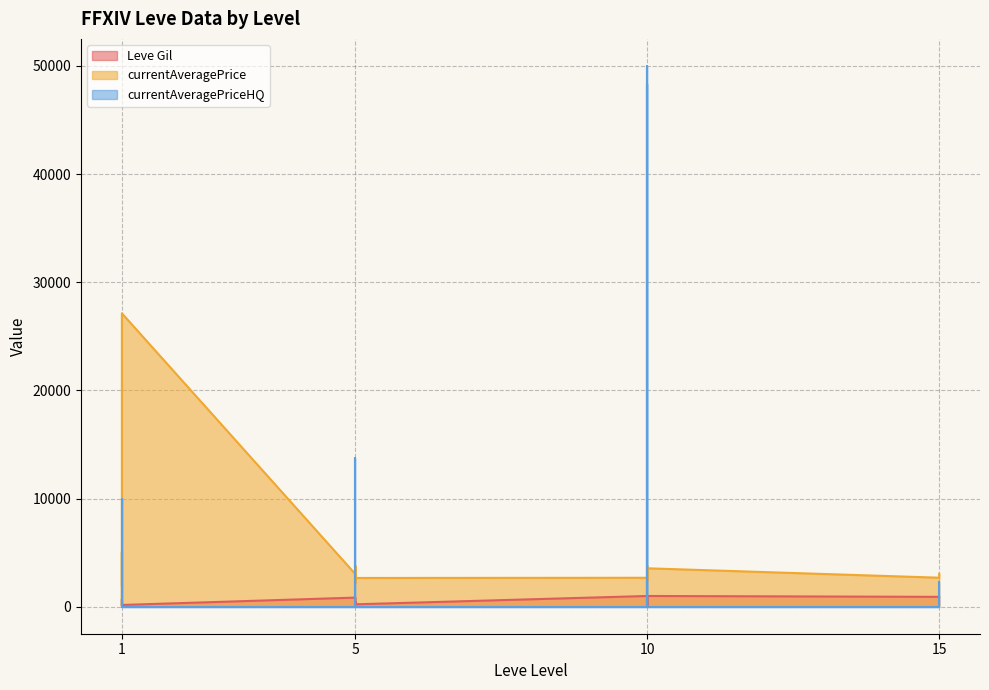

Between 10 and 15, which series saw the biggest shift?

currentAveragePriceHQ